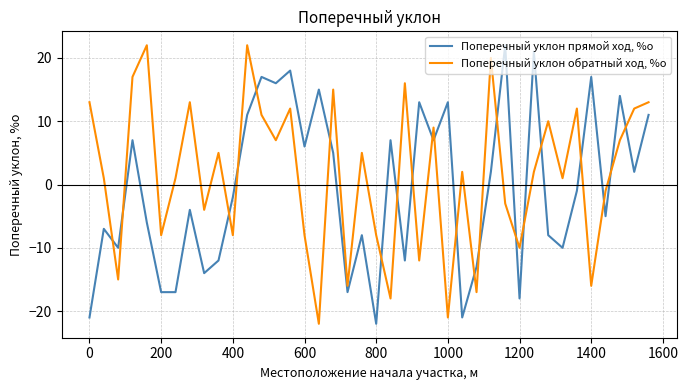

What is the difference between the maximum and minimum values in the Поперечный уклон обратный ход, %о series?

44